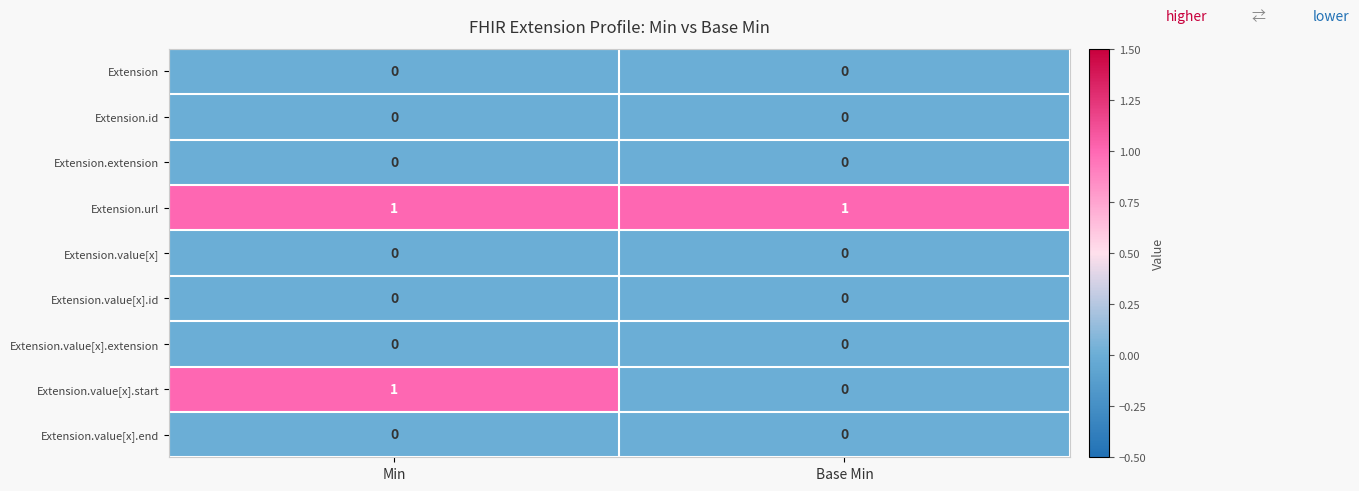

Count the number of data series in this chart.

9